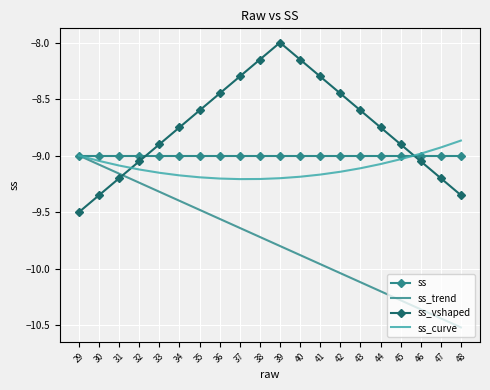

Between 39 and 46, which series saw the biggest shift?

ss_vshaped